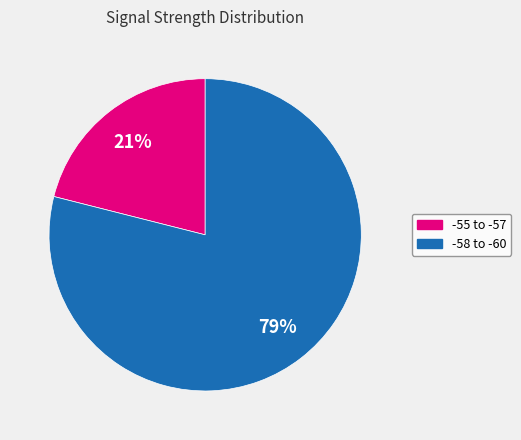

Does any single category account for the majority?

Yes